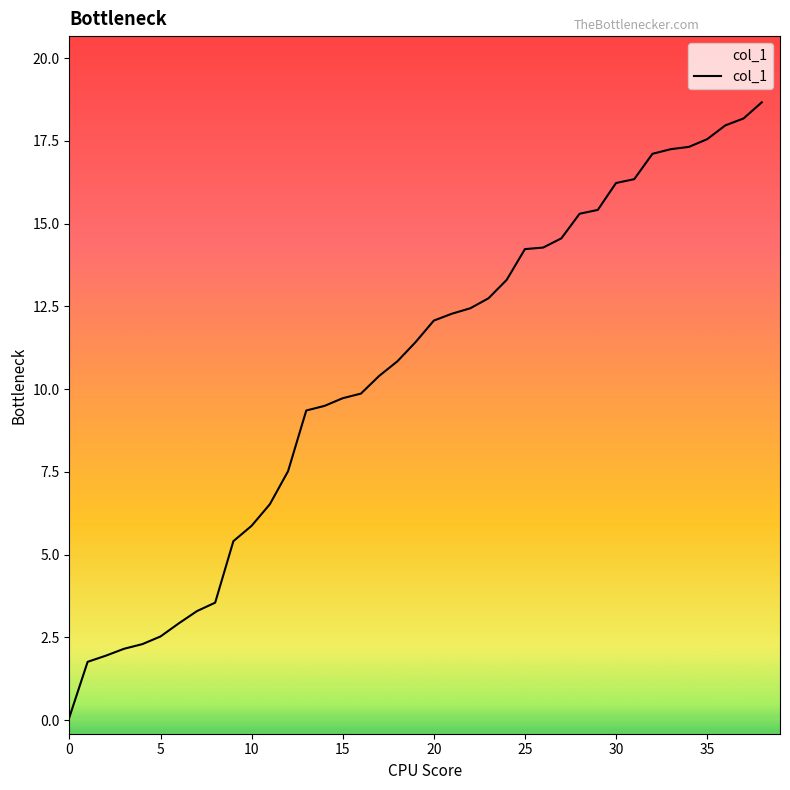

What is the difference between the maximum and minimum values?

18.6